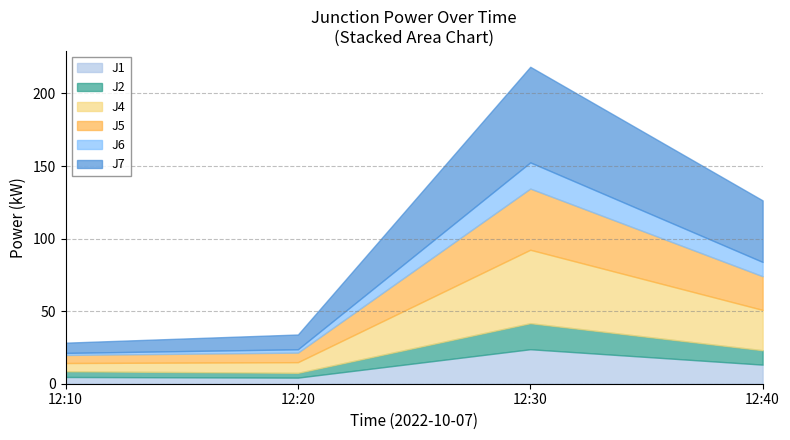

Between 12:30 and 12:10, which is larger?

12:30